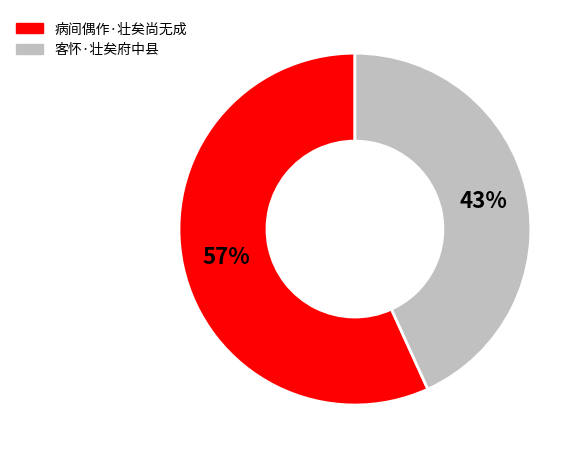

Between 客怀·壮矣府中县 and 病间偶作·壮矣尚无成, which is larger?

病间偶作·壮矣尚无成